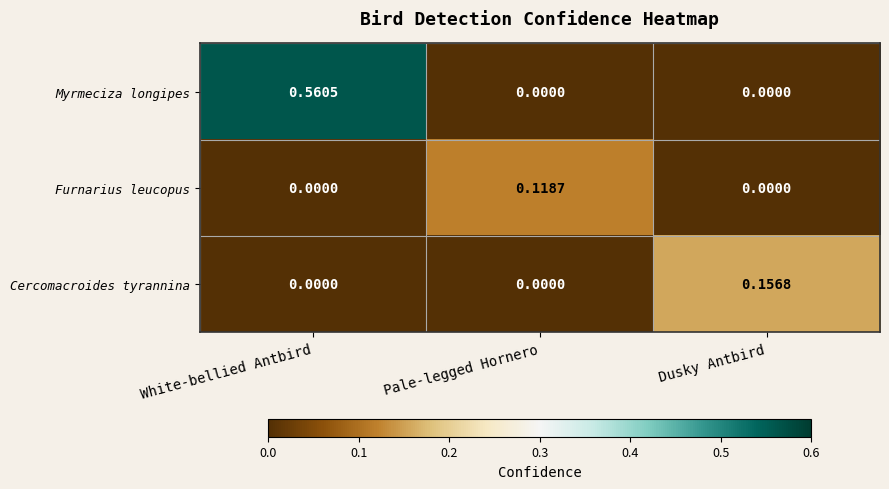

List the series in order of their peak value, lowest first.

Furnarius leucopus, Cercomacroides tyrannina, Myrmeciza longipes